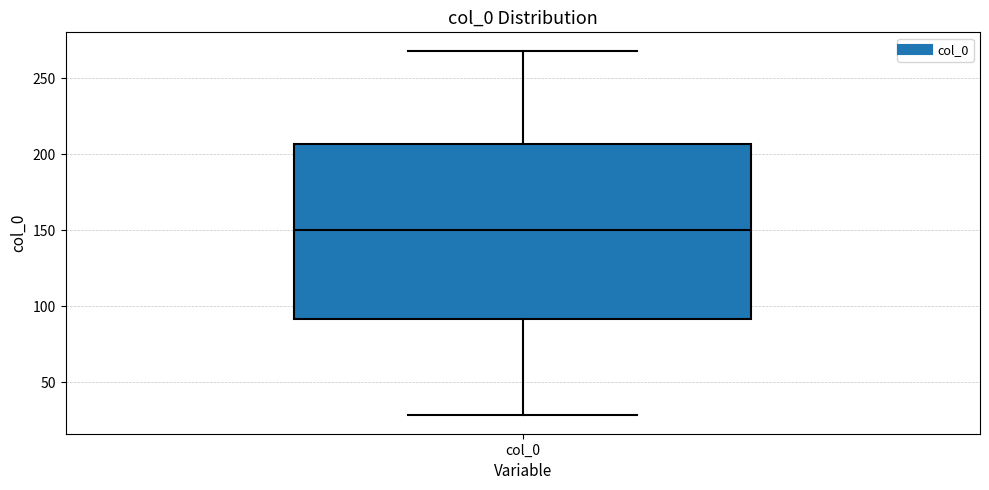

Transcribe this box plot: give where the median line is, the range the box spans, and where the two whiskers end, as read against the y-axis. The values are not printed on the chart, so give them approximately, as read against the axis.

median 150, box 90 to 205, whiskers 30 to 270